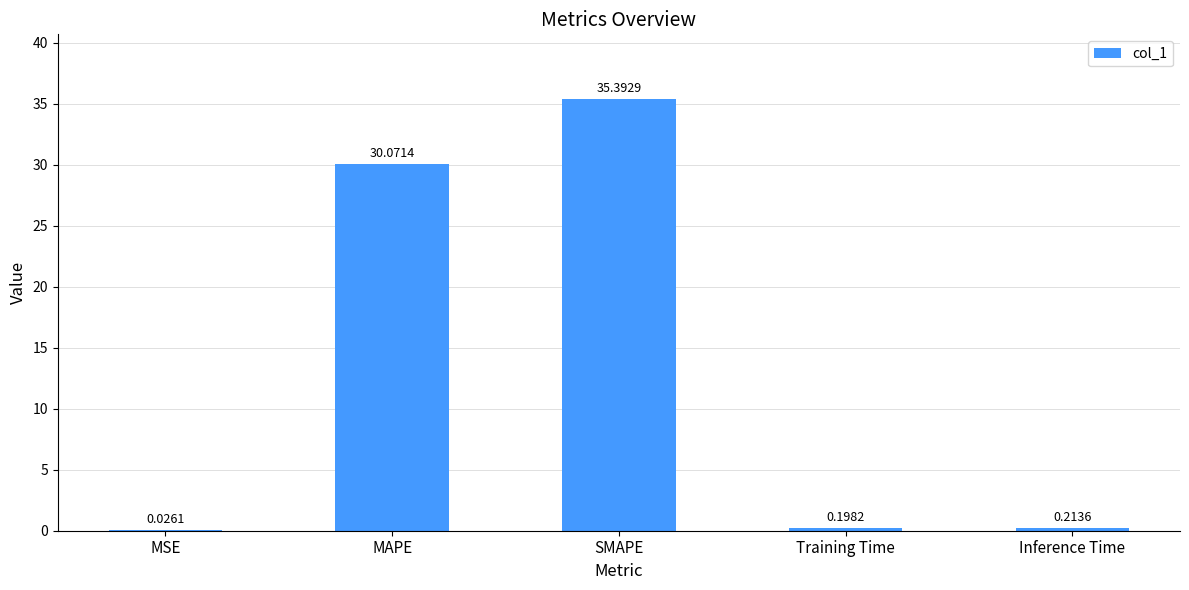

Which category has the highest value across all series?

SMAPE